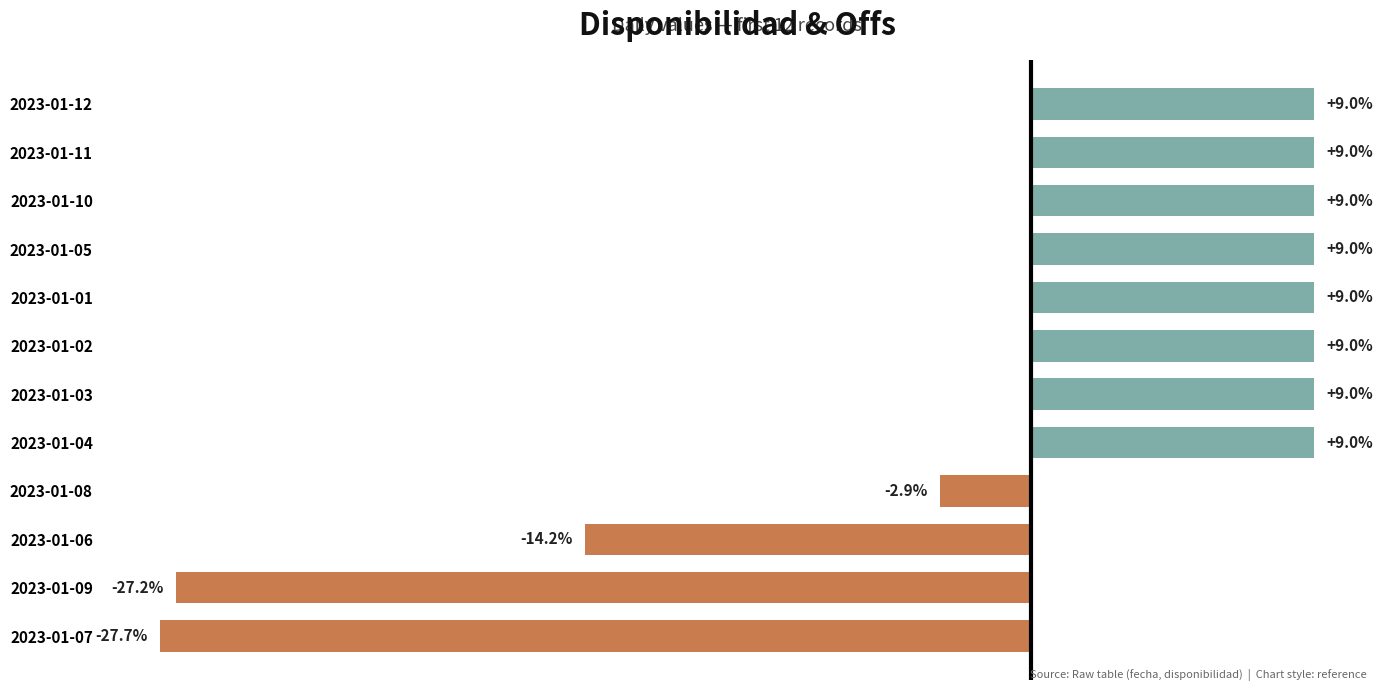

At which label is the value closest to -9?

2023-01-06